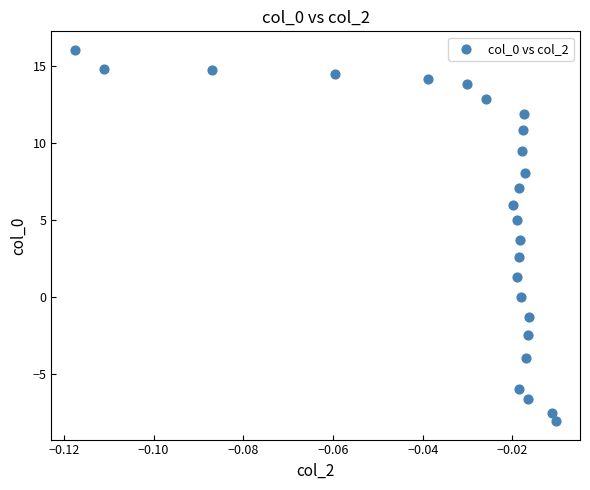

What Y value in the scatter plot is closest to 3?

2.6